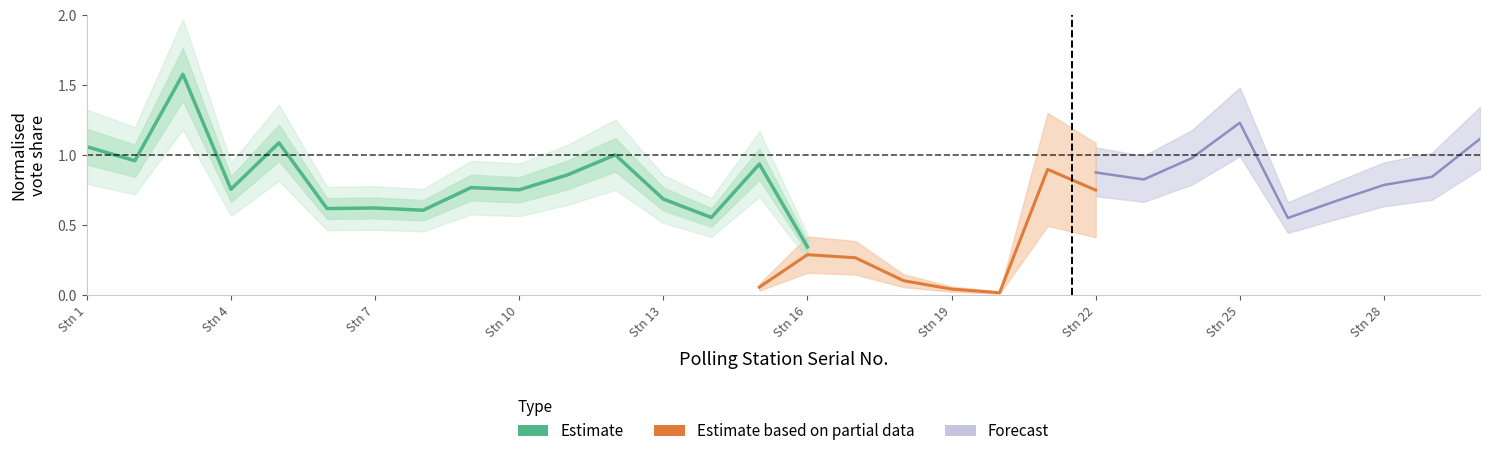

How many points are higher than both their immediate neighbors (excluding endpoints)?

6